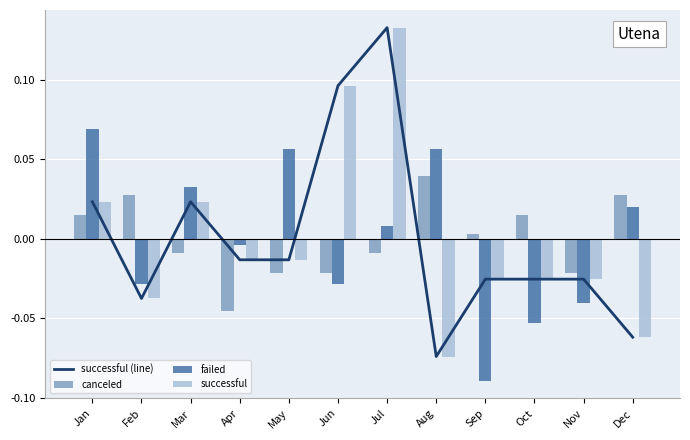

Reading left to right, list all the values displayed in this chart.

successful (line): 0.0	-0.0	0.0	-0.0	-0.0	0.1	0.1	-0.1	-0.0	-0.0	-0.0	-0.1
canceled: 0.0	0.0	-0.0	-0.0	-0.0	-0.0	-0.0	0.0	0.0	0.0	-0.0	0.0
failed: 0.1	-0.0	0.0	-0.0	0.1	-0.0	0.0	0.1	-0.1	-0.1	-0.0	0.0
successful: 0.0	-0.0	0.0	-0.0	-0.0	0.1	0.1	-0.1	-0.0	-0.0	-0.0	-0.1